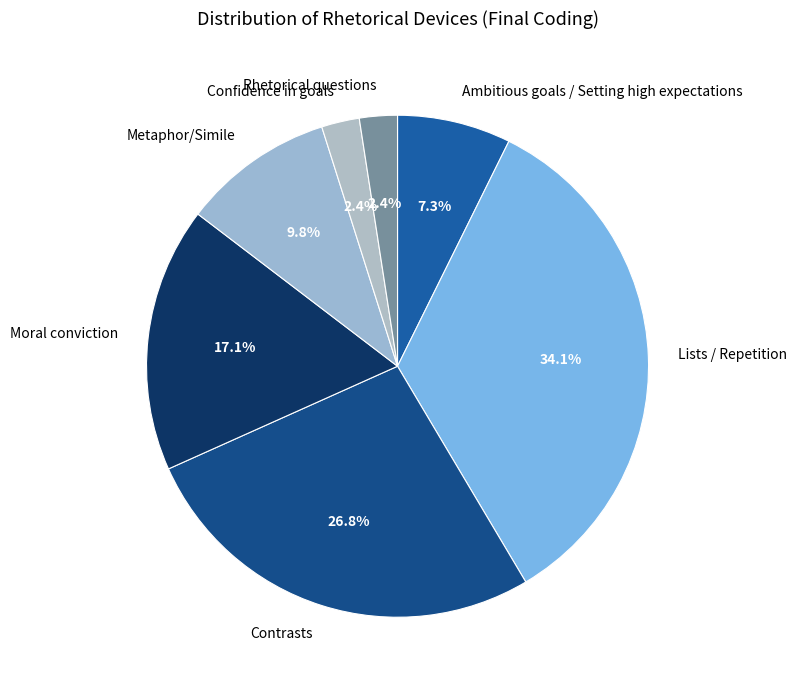

To the nearest percent, what is the difference between the Confidence in goals and Moral conviction slice percentages?

15%